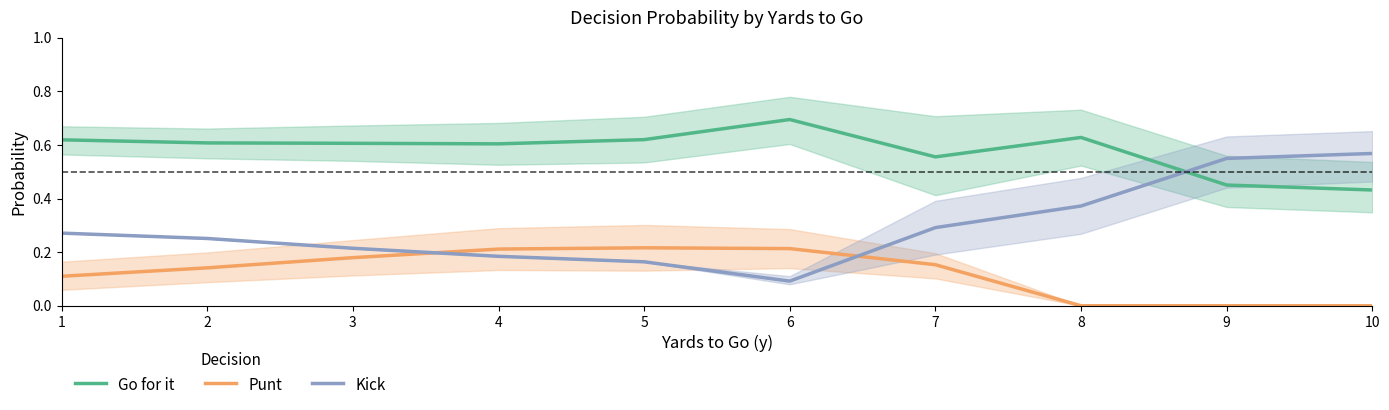

In Punt, how many points are higher than both neighbors (excluding endpoints)?

1